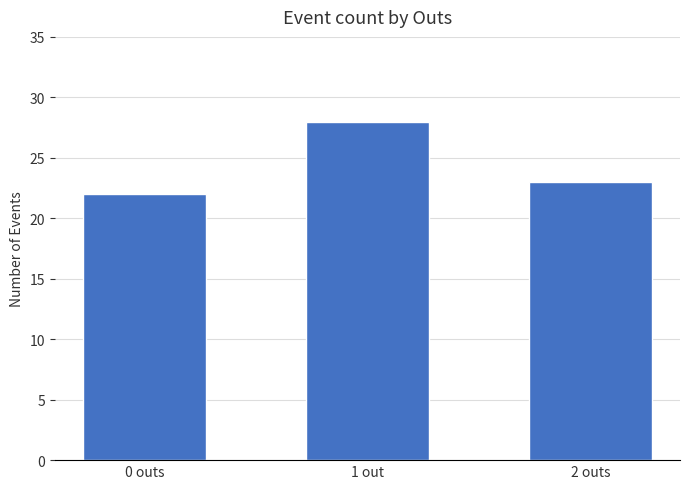

The chart shows a value of 23 at 2 outs. True or false?

True